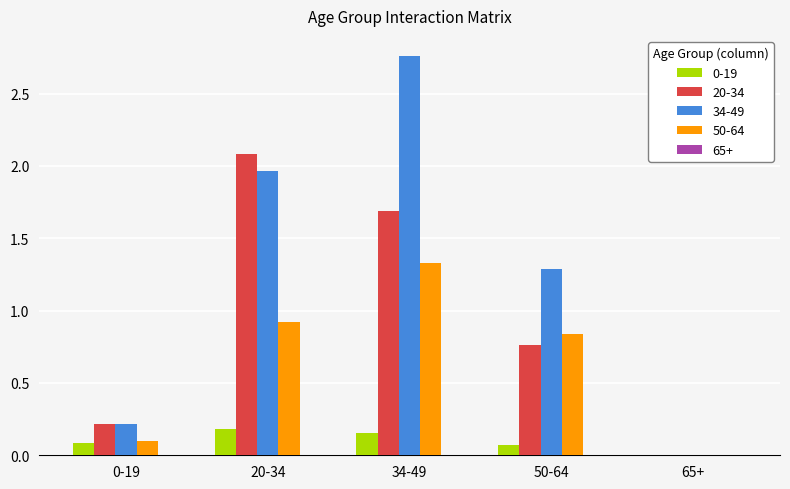

Is the value of 34-49 at 0-19 greater than the value of 50-64 at 50-64?

No